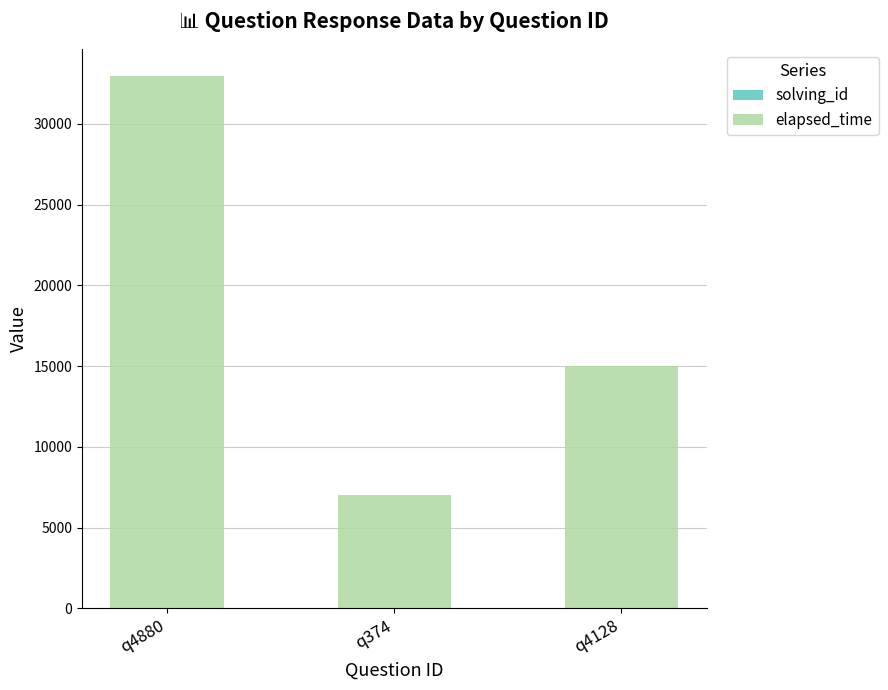

At which category is the sum across all series the highest?

q4880